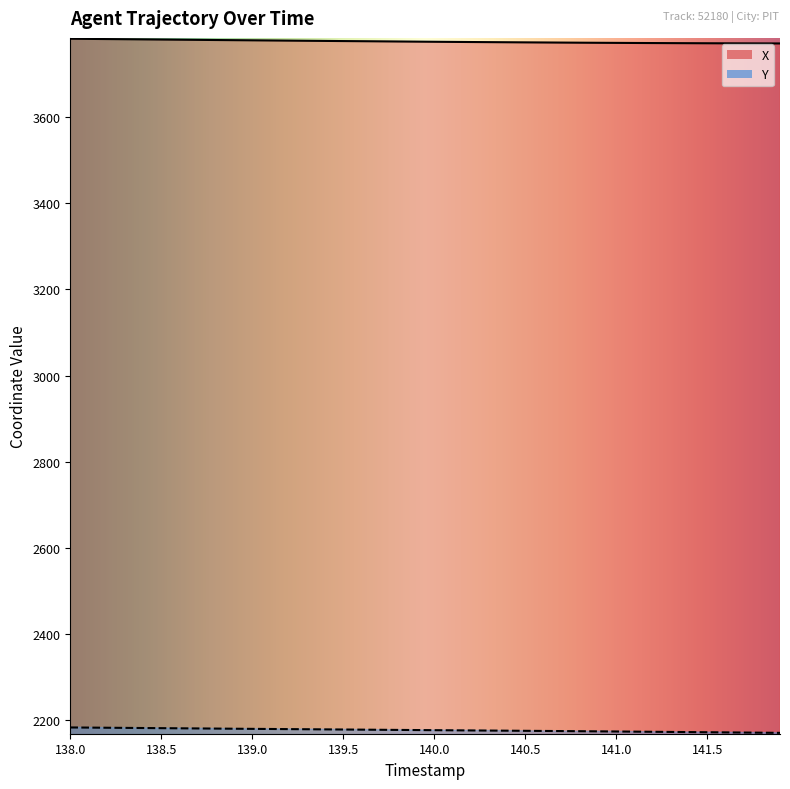

True or false: Y and X cross at least once.

False